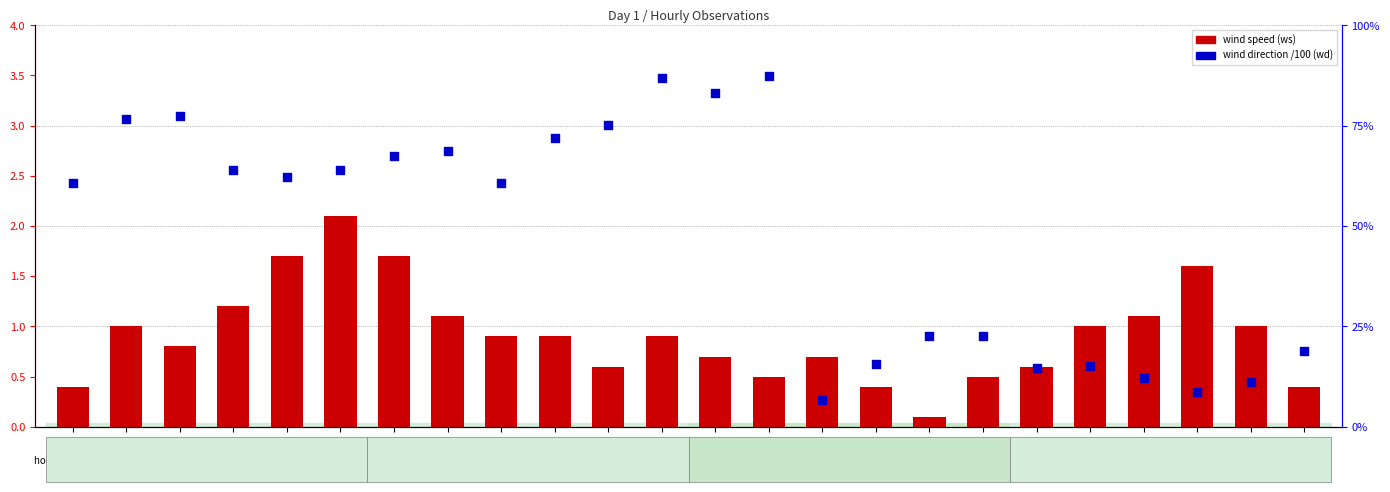

What are all the series names shown in the legend?

wind speed (ws), wind direction /100 (wd)